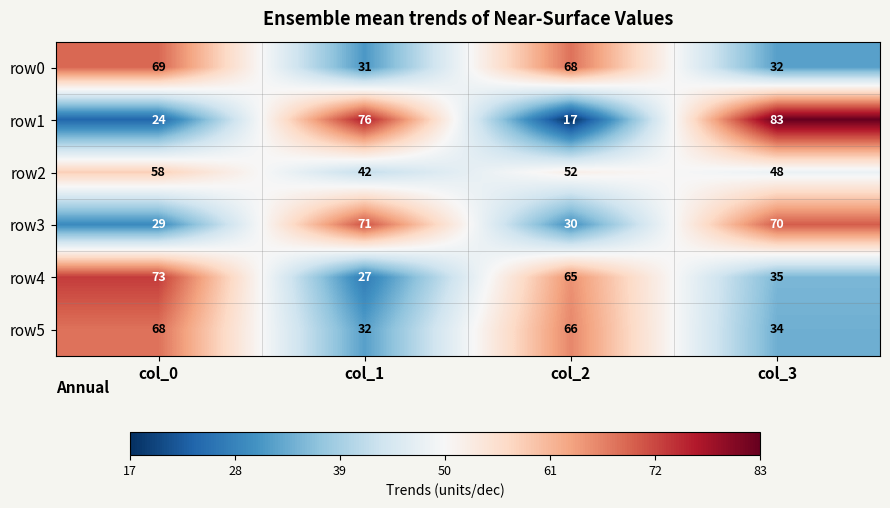

The row5 series shows 114 at col_2. True or false?

False